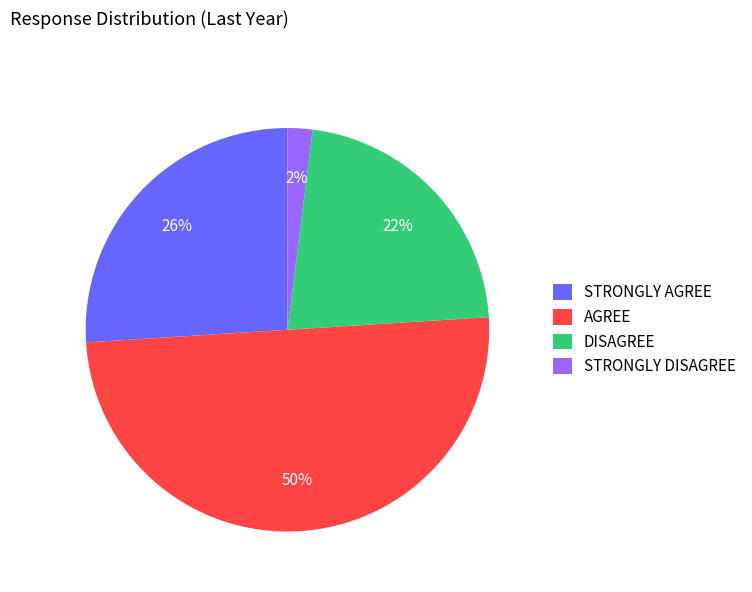

Is STRONGLY DISAGREE the majority of the pie?

No